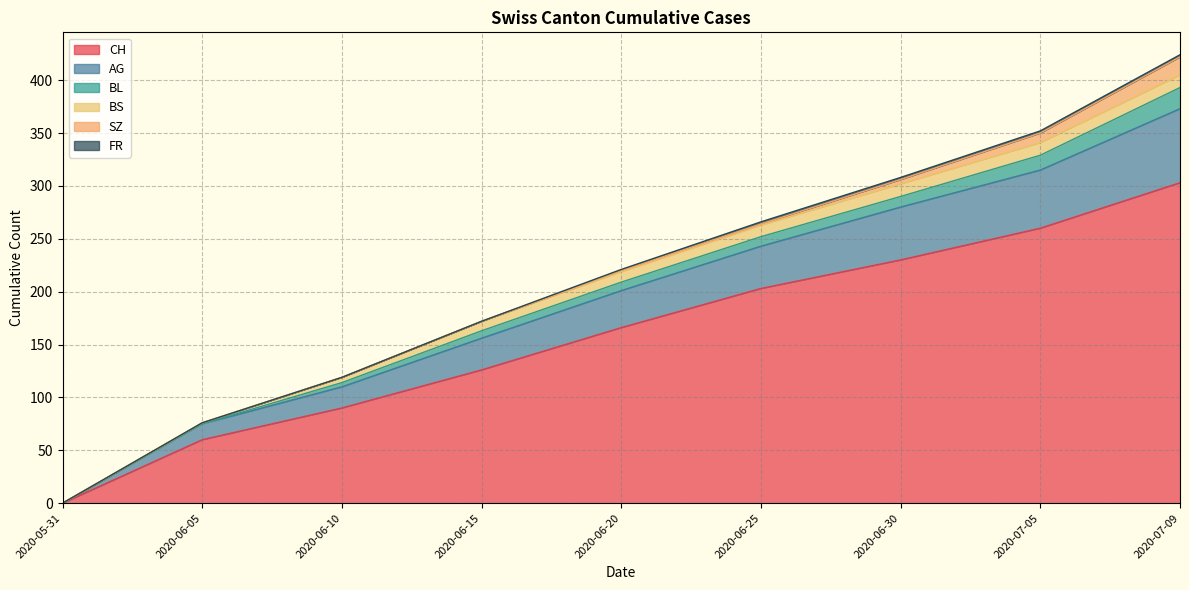

What is the value of the AG point at the 6th from the left?

40